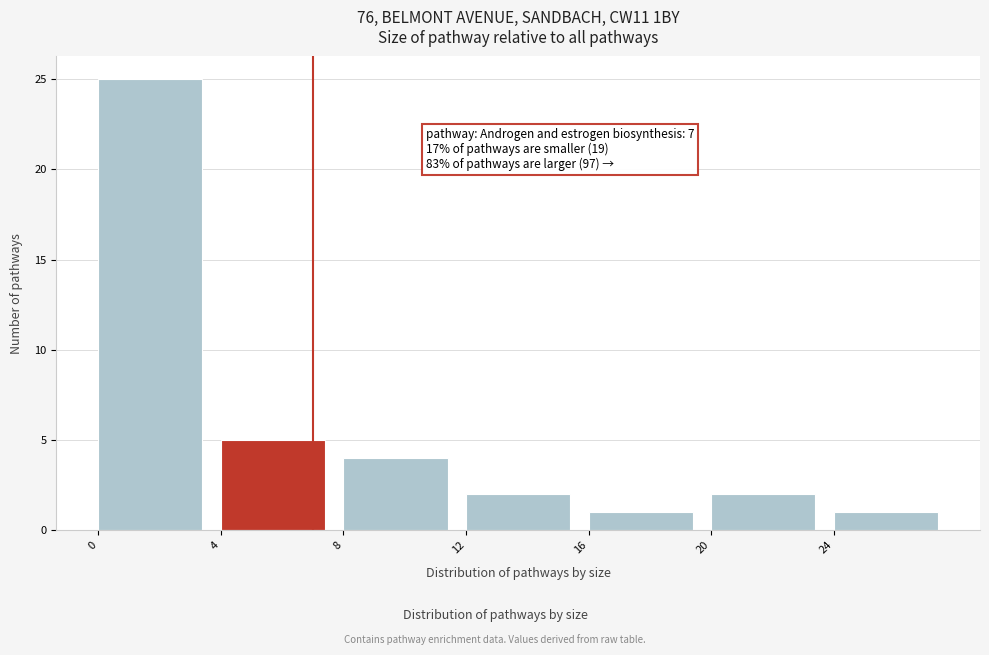

Over which range of the x-axis is the bar tallest?

0 to 4